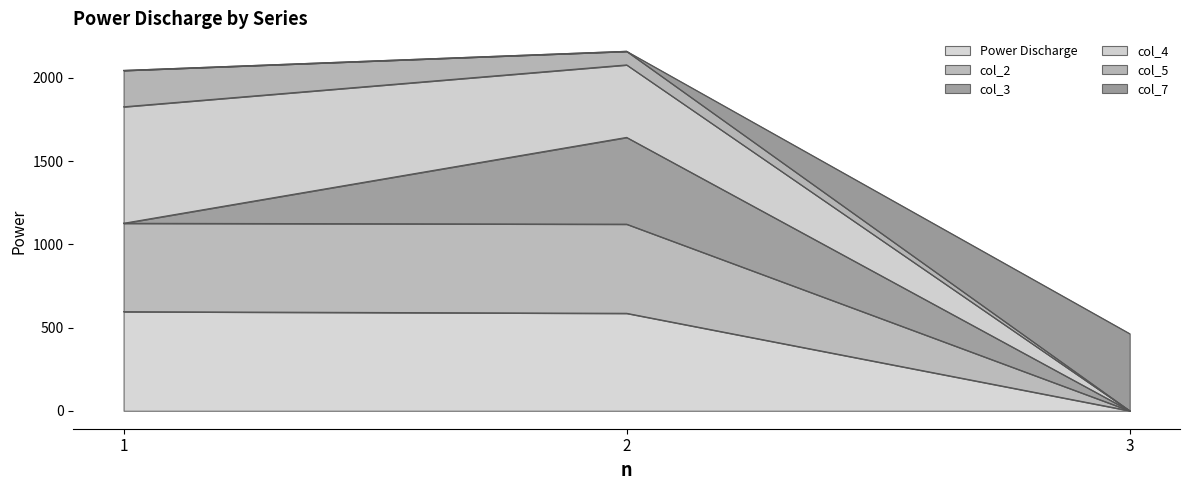

What are all the series names shown in the legend?

Power Discharge, col_2, col_3, col_4, col_5, col_7